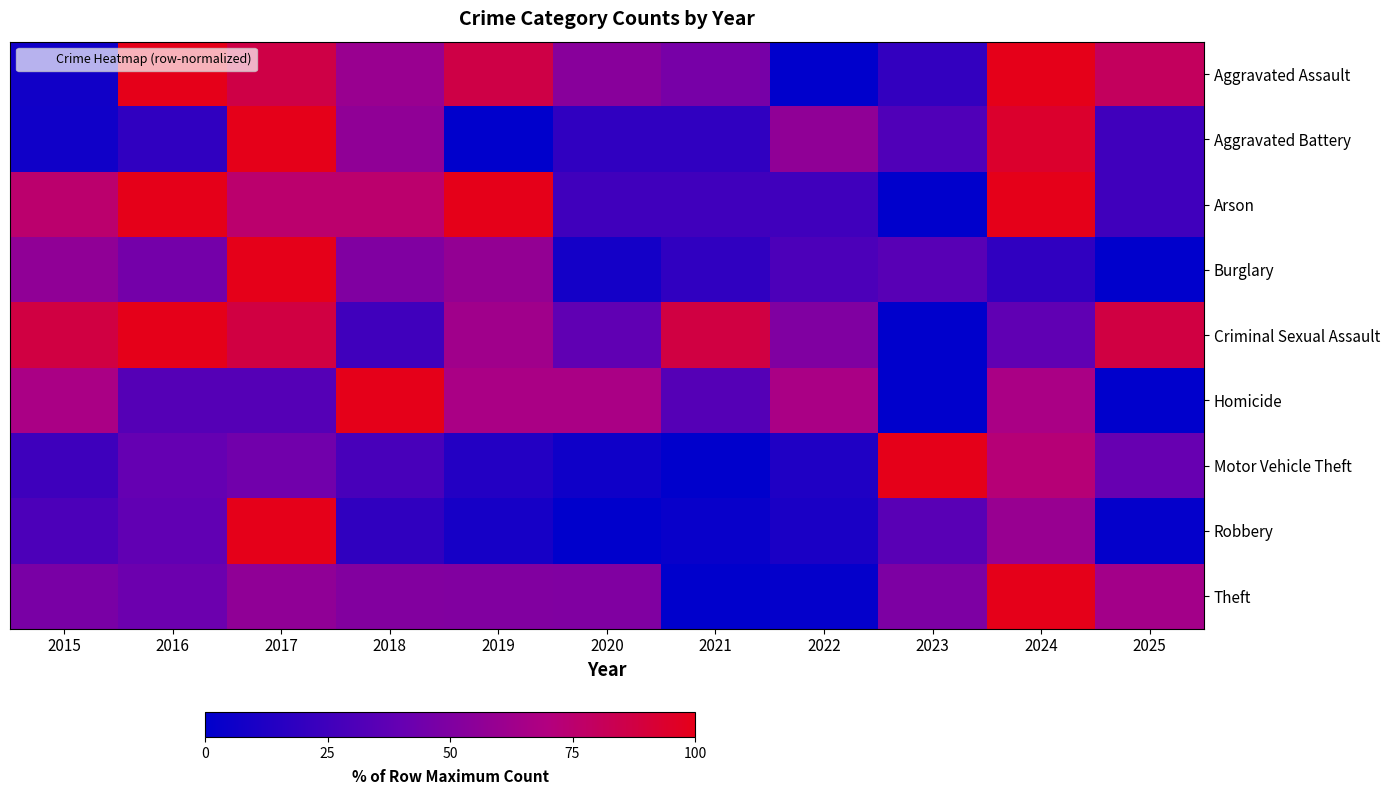

Which label corresponds to the largest value in the chart?

2016